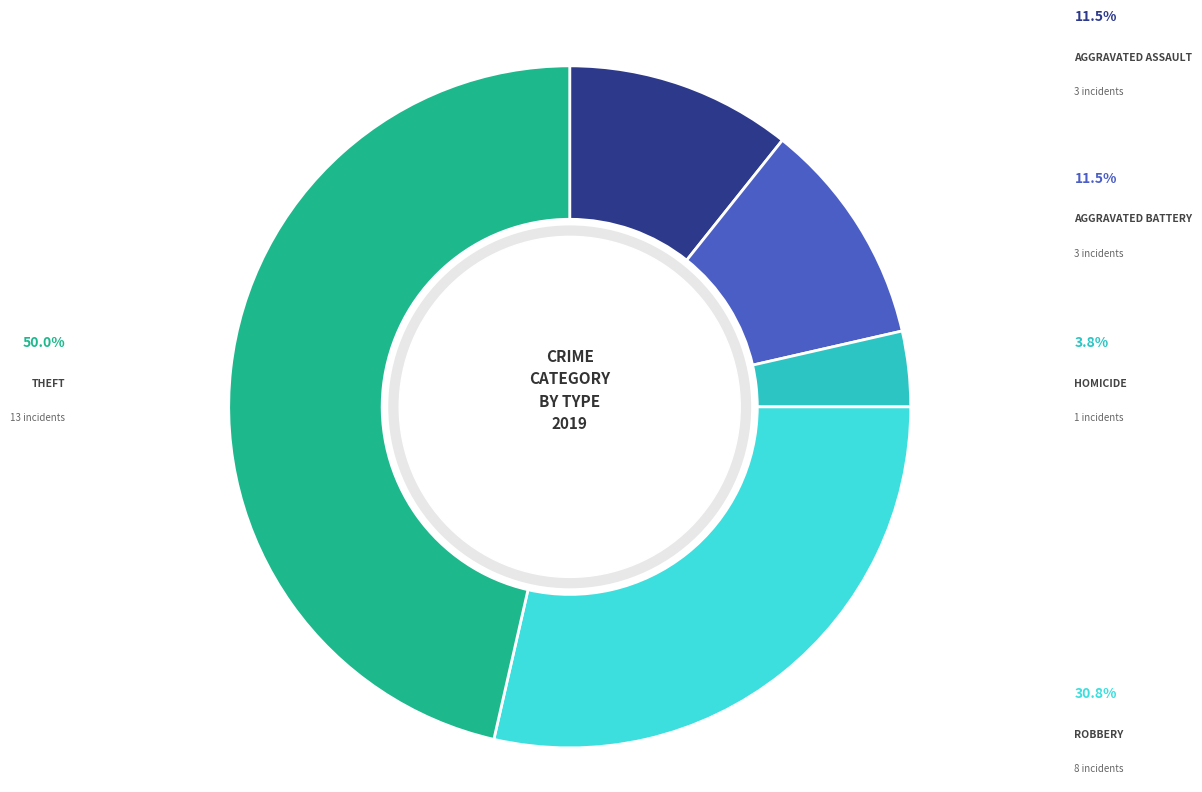

Is there a majority slice in this chart?

No